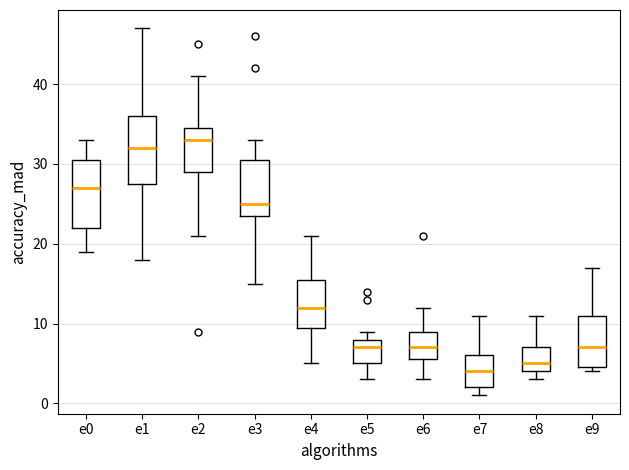

Which box's median line is the lowest?

e7